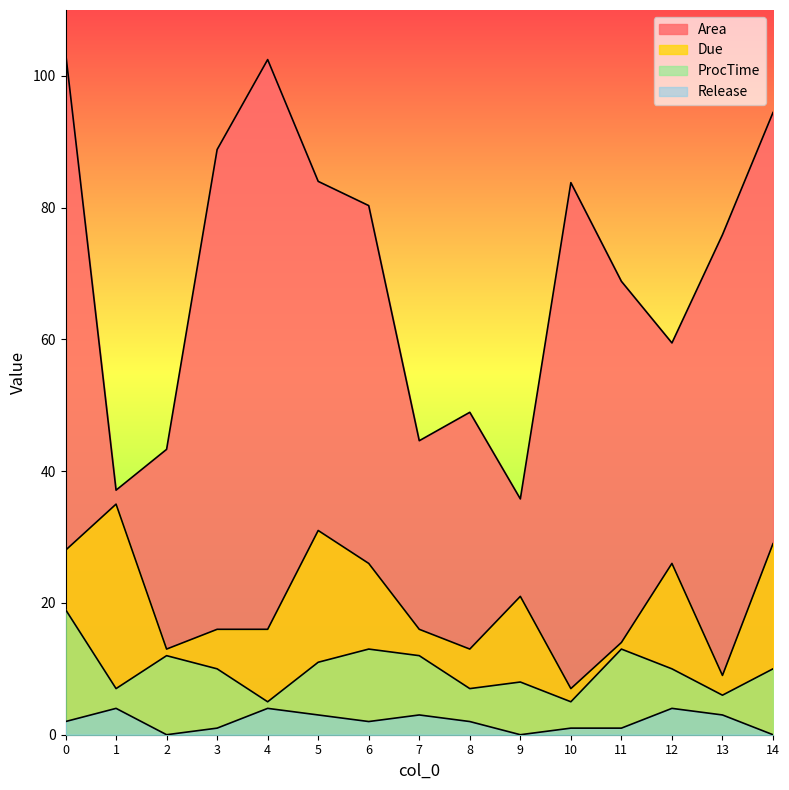

True or false: ProcTime and Due intersect in this chart.

False